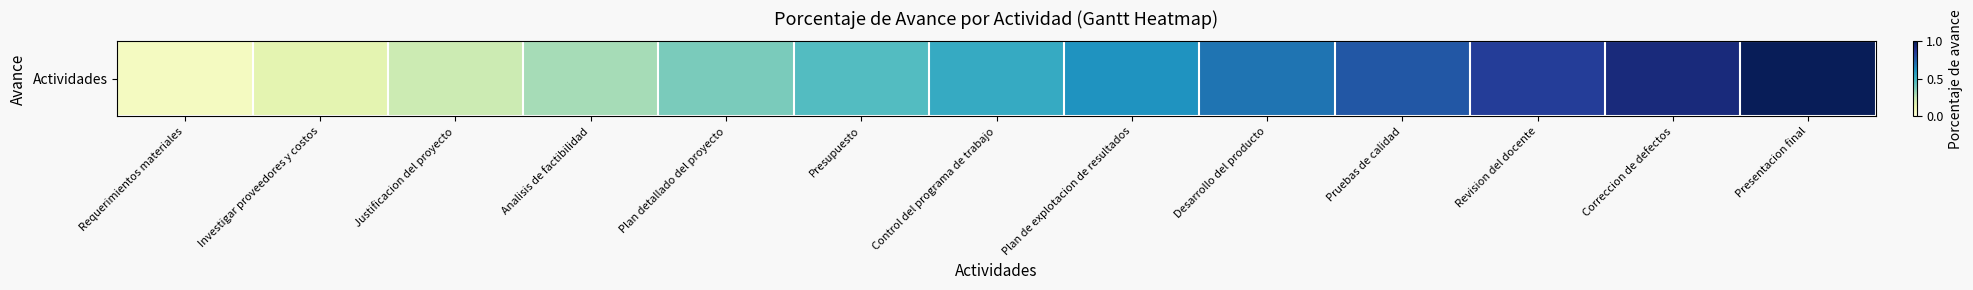

Reading left to right, extract all data points from this chart.

Requerimientos materiales=0.1	Investigar proveedores y costos=0.2	Justificacion del proyecto=0.2	Analisis de factibilidad=0.3	Plan detallado del proyecto=0.4	Presupuesto=0.5	Control del programa de trabajo=0.5	Plan de explotacion de resultados=0.6	Desarrollo del producto=0.7	Pruebas de calidad=0.8	Revision del docente=0.8	Correccion de defectos=0.9	Presentacion final=1.0